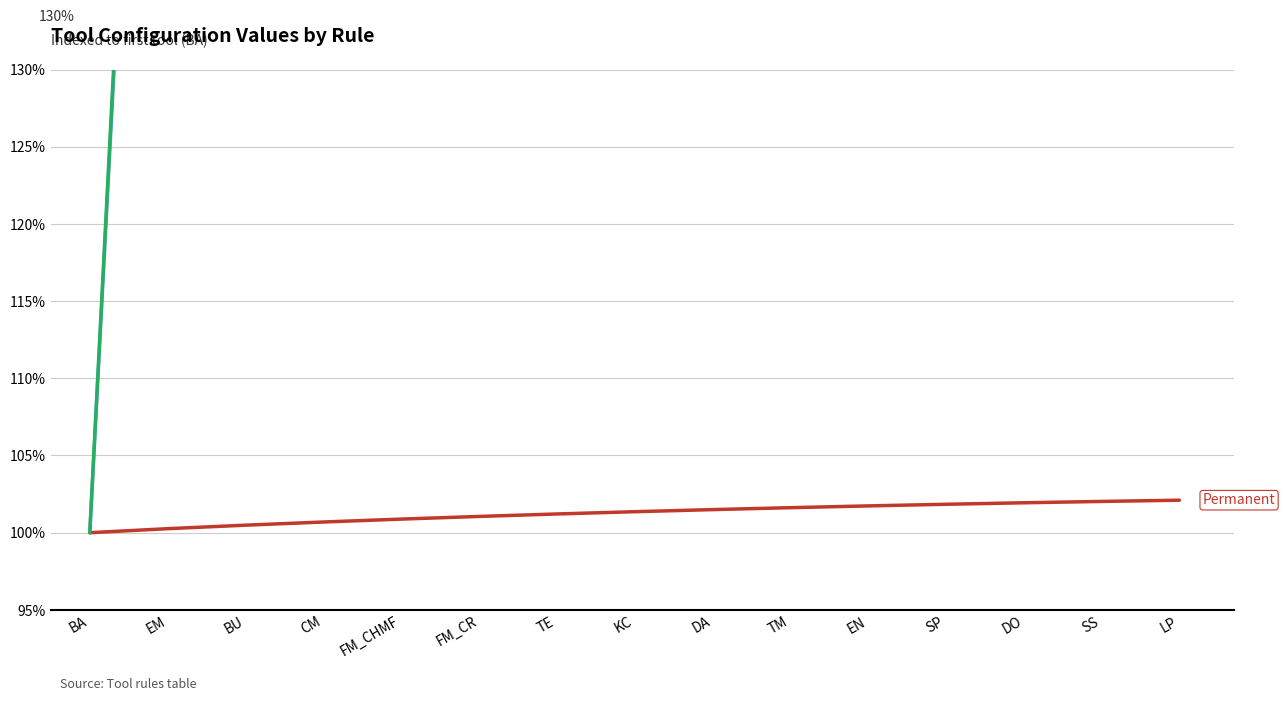

Reading left to right, transcribe all the data shown in this chart.

Position: BA=100.0	EM=196.0	BU=292.0	CM=388.0	FM_CHMF=484.0	FM_CR=580.0	TE=676.0	KC=772.0	DA=868.0	TM=964.0	EN=1060.0	SP=1156.0	DO=1252.0	SS=1348.0	LP=1444.0
Permanent: BA=100.0	EM=100.3	BU=100.5	CM=100.7	FM_CHMF=100.9	FM_CR=101.1	TE=101.2	KC=101.4	DA=101.5	TM=101.6	EN=101.7	SP=101.8	DO=101.9	SS=102.0	LP=102.1
SubPosition: BA=100.0	EM=198.3	BU=296.6	CM=394.9	FM_CHMF=493.2	FM_CR=591.5	TE=689.7	KC=788.0	DA=886.3	TM=984.6	EN=1082.9	SP=1181.2	DO=1279.5	SS=1377.8	LP=1476.1